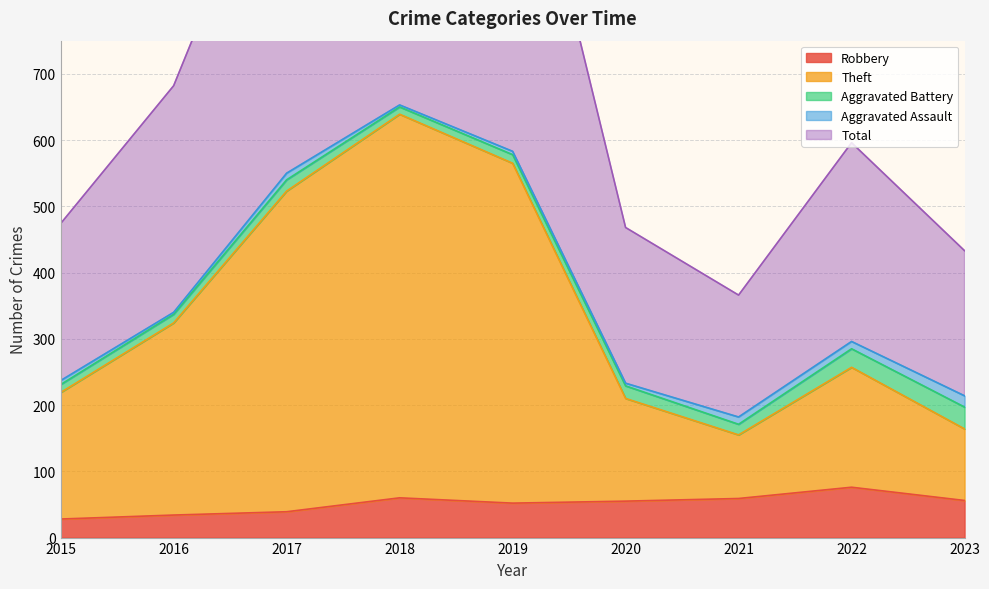

True or false: Robbery has a value of 102 at 2022.

False